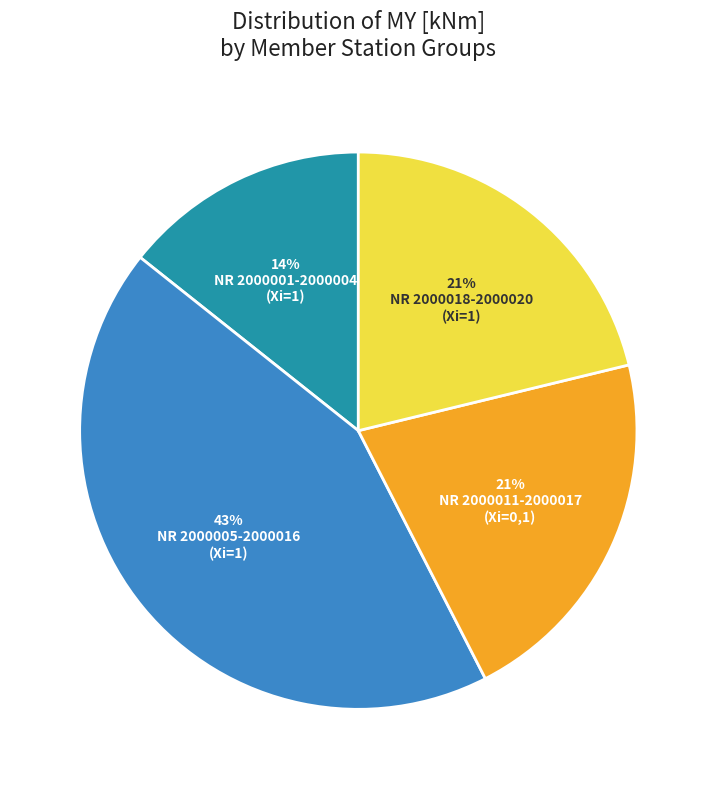

To the nearest percent, what is the average slice percentage?

25%